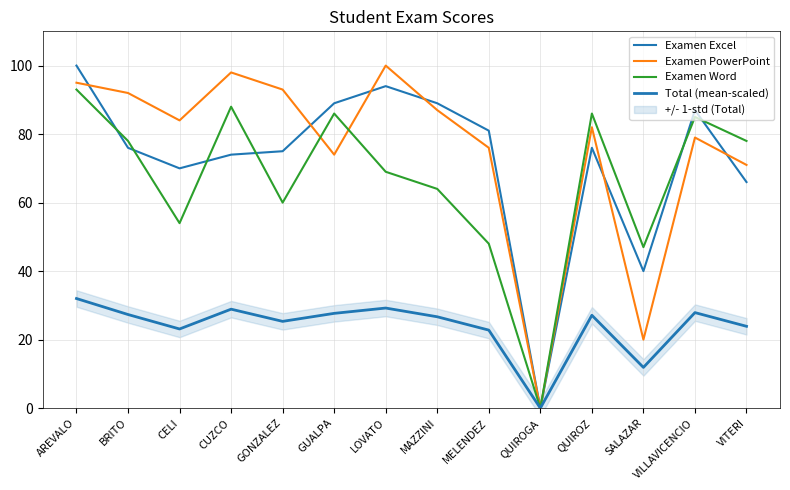

The value of Examen PowerPoint at AREVALO is 28.6. True or false?

False